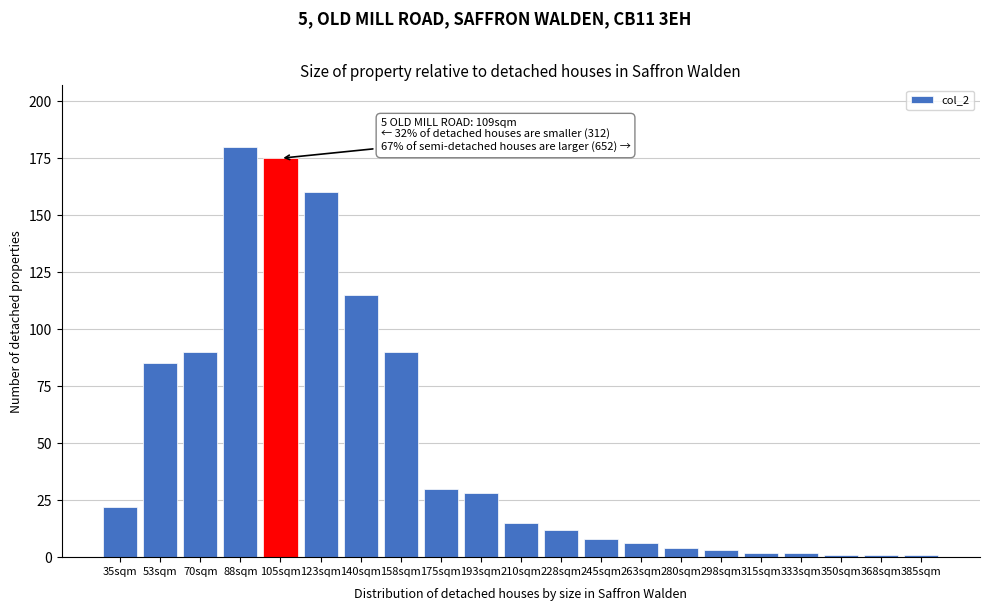

Reading left to right, transcribe all the data shown in this chart.

35sqm=22	53sqm=85	70sqm=90	88sqm=180	105sqm=175	123sqm=160	140sqm=115	158sqm=90	175sqm=30	193sqm=28	210sqm=15	228sqm=12	245sqm=8	263sqm=6	280sqm=4	298sqm=3	315sqm=2	333sqm=2	350sqm=1	368sqm=1	385sqm=1